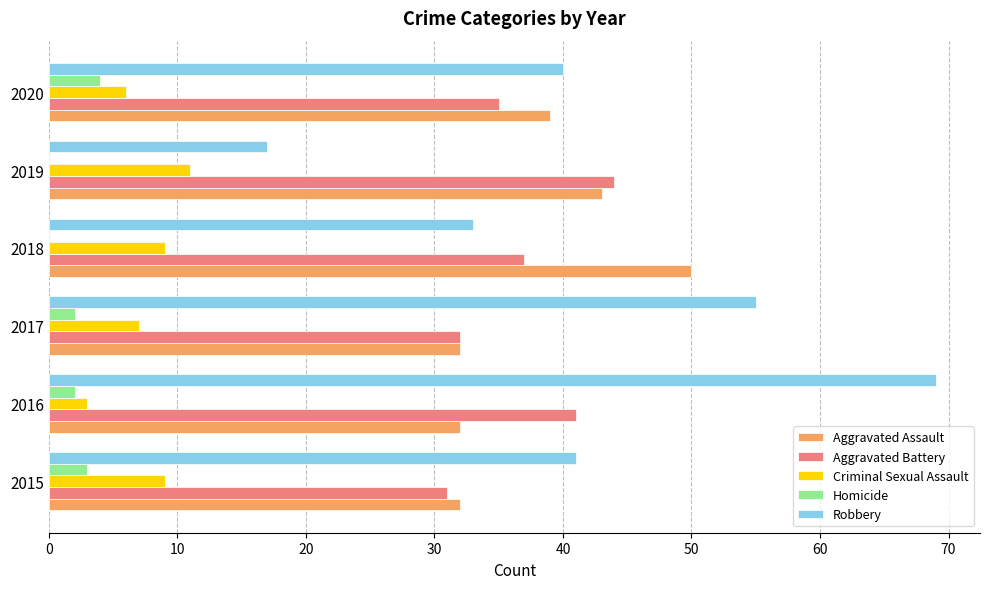

Which series changed the most between 2015 and 2017?

Robbery